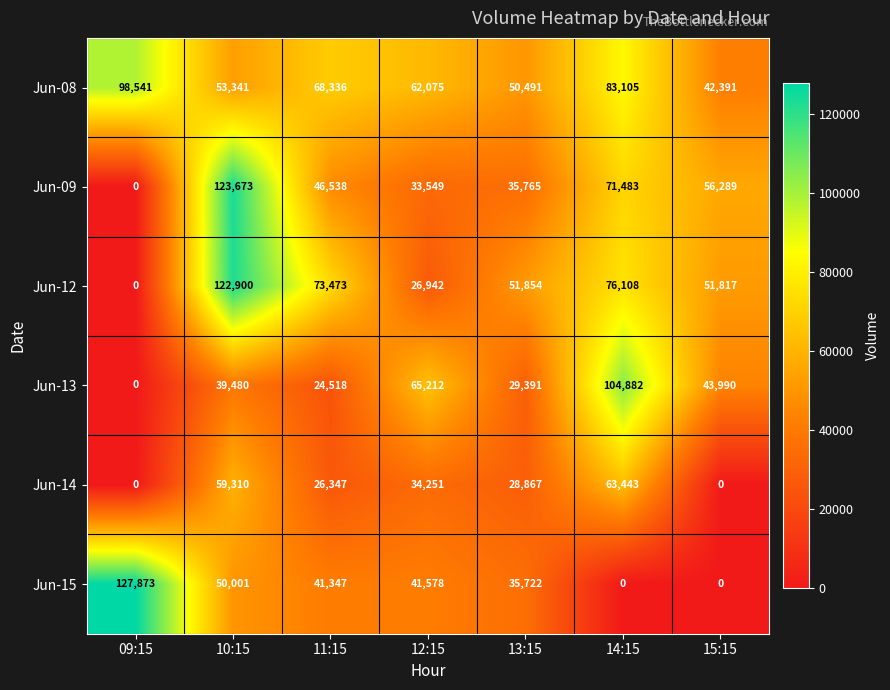

At how many categories does at least one series exceed 11014?

7